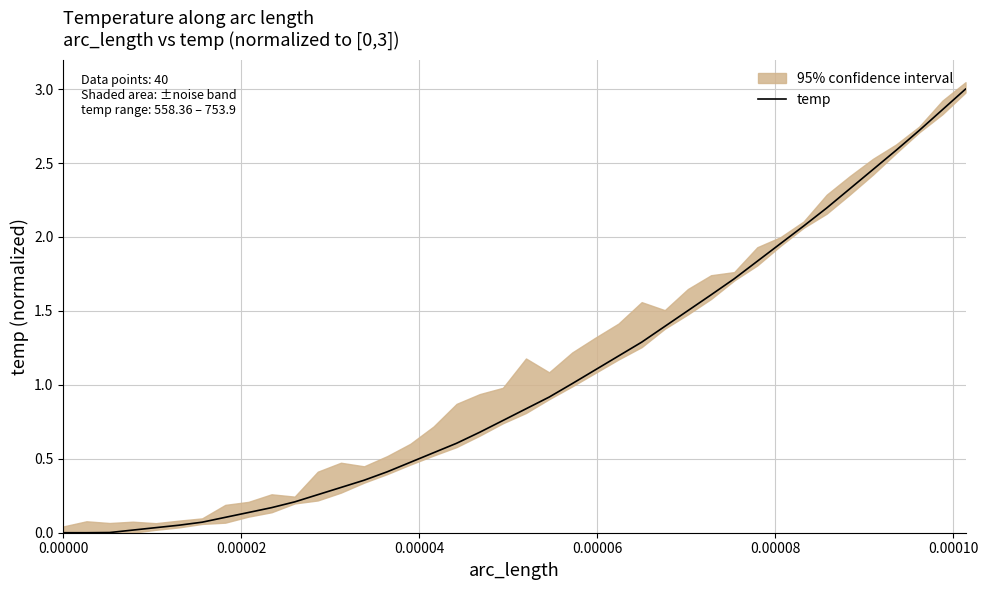

Is it true that the value at 29 is 0.8?

False